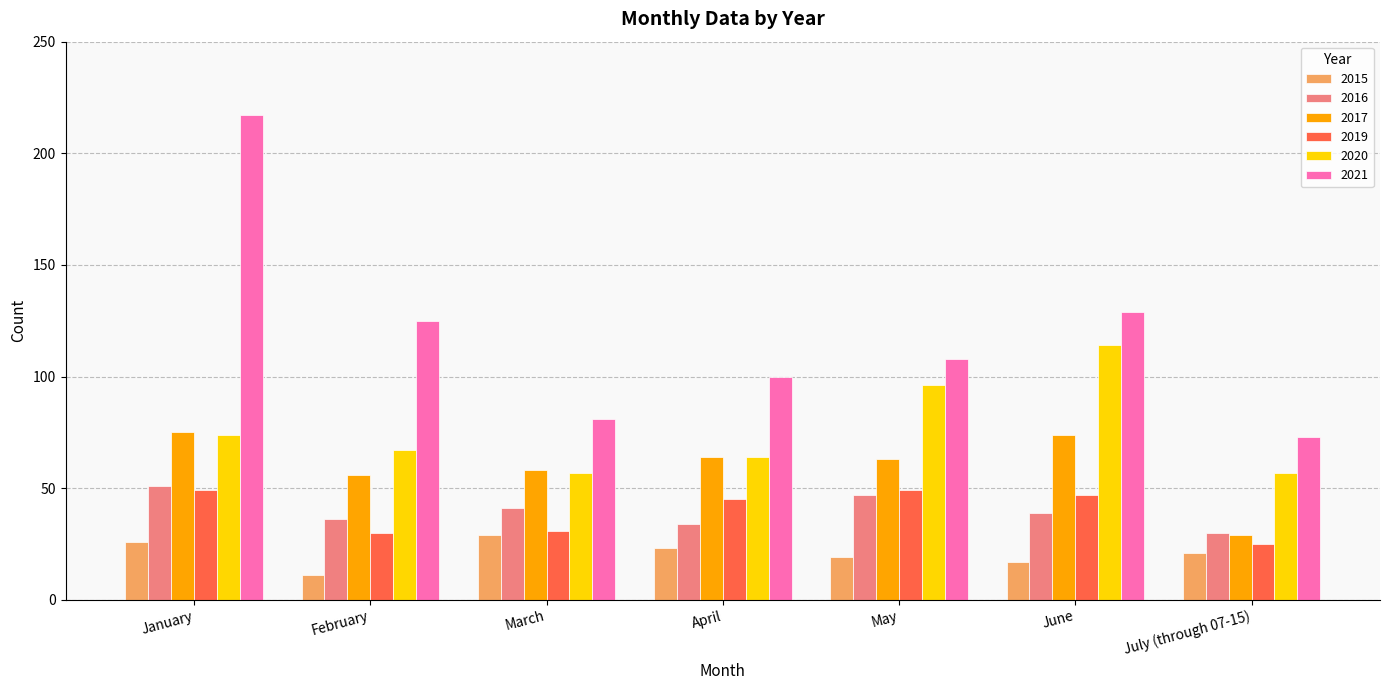

How many data points in 2021 are less than 108?

3